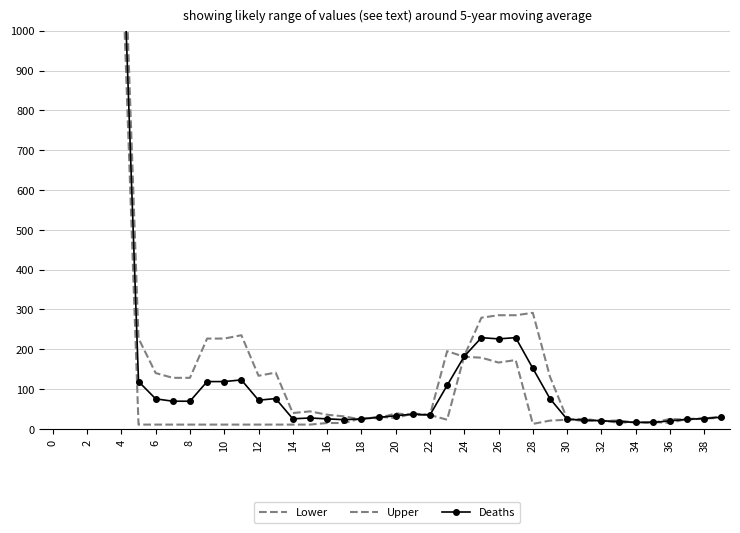

Rank the series by their maximum value, from highest to lowest.

Upper, Deaths, Lower